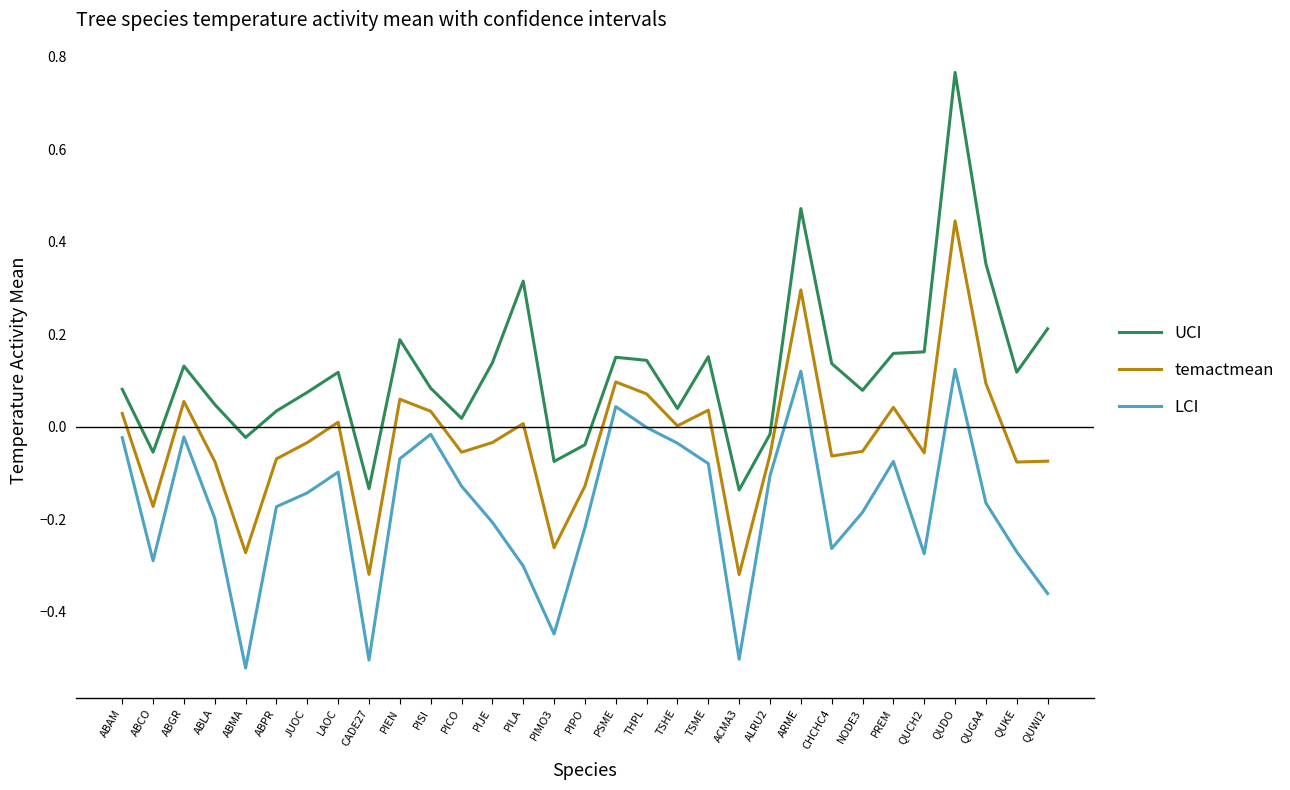

Rank the series by their maximum value, from lowest to highest.

LCI, temactmean, UCI